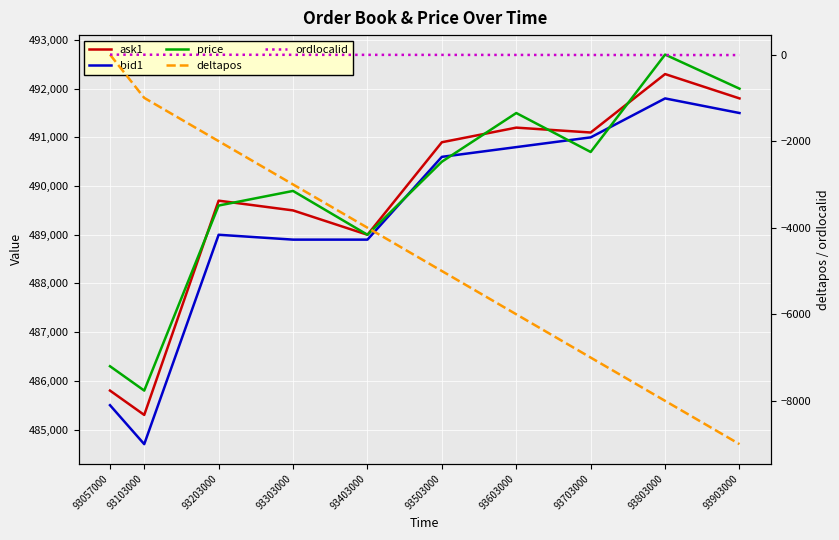

How many interior local valleys does the bid1 series have?

1